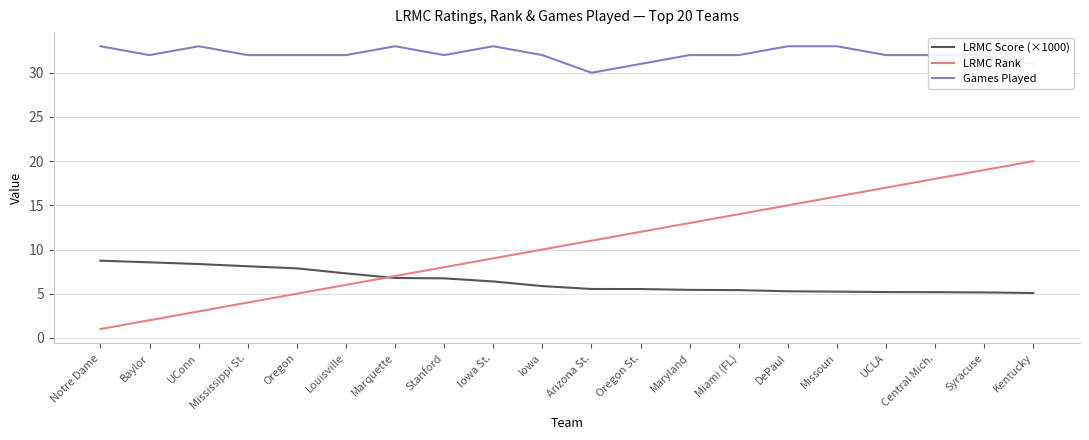

Rank the series by their maximum value, from highest to lowest.

Games Played, LRMC Rank, LRMC Score (×1000)